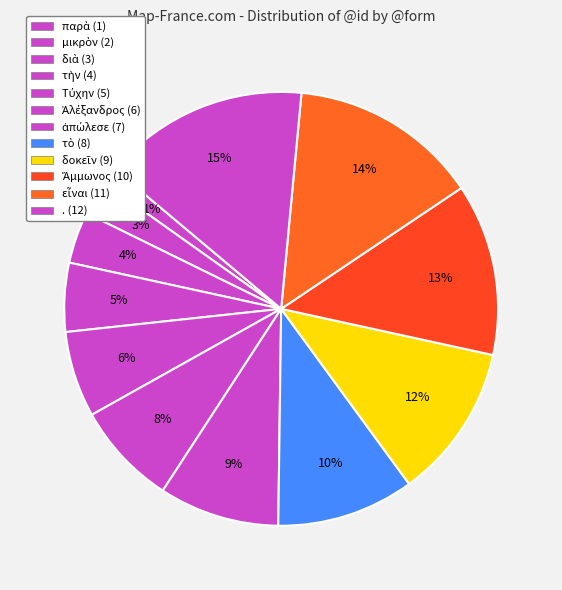

How many slices are in this pie chart?

12